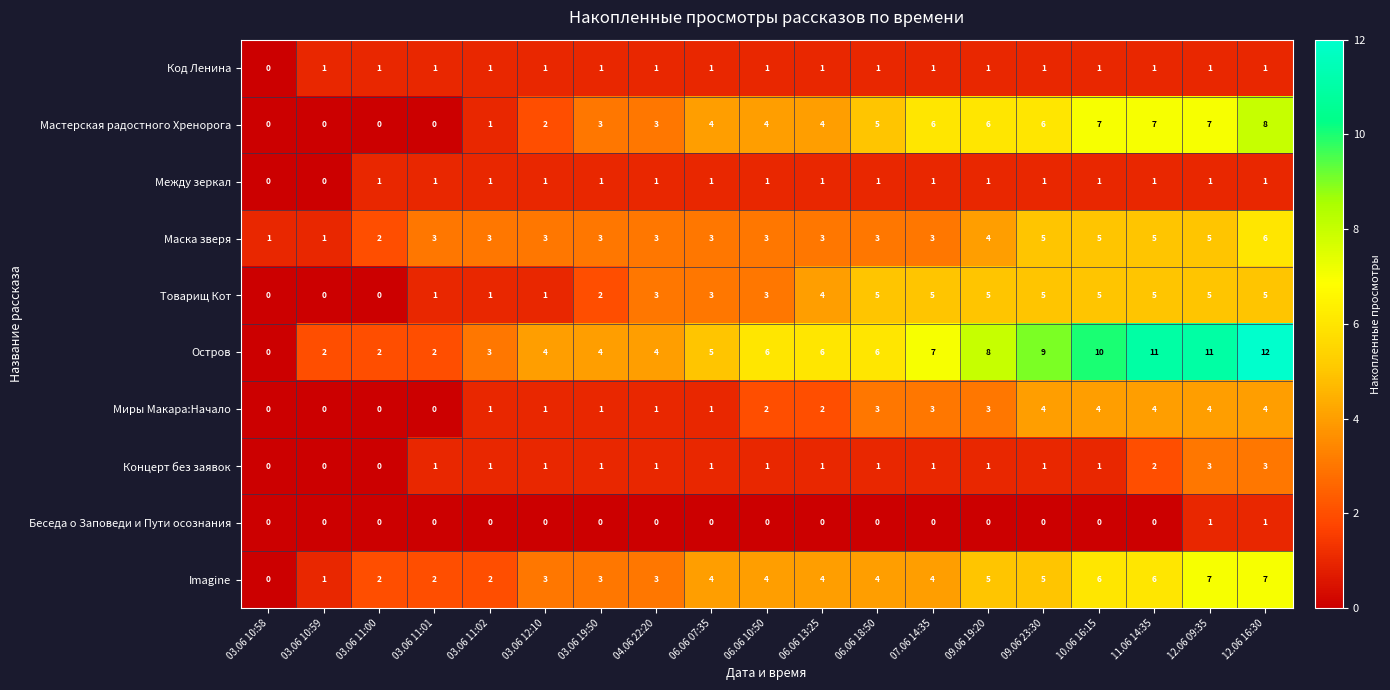

What is the difference between the highest and lowest values at 09.06 23:30?

9